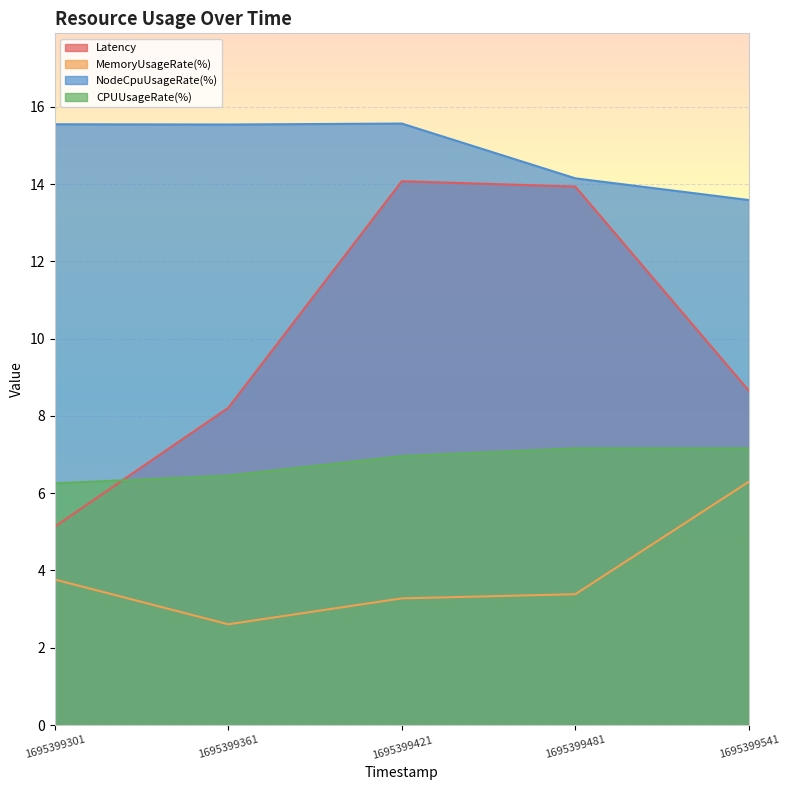

True or false: Latency and NodeCpuUsageRate(%) intersect in this chart.

False